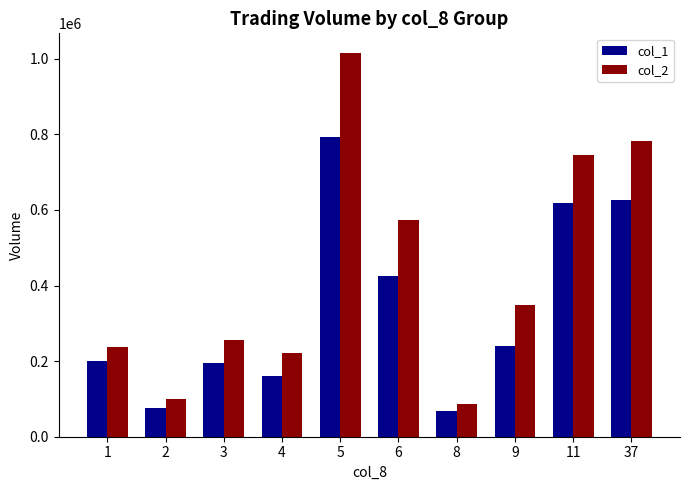

List the series in order of their peak value, highest first.

col_2, col_1